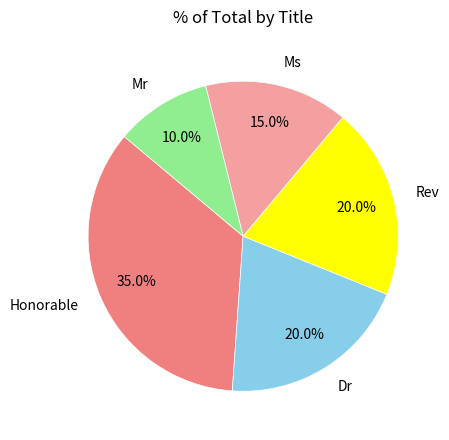

What is the largest slice in the pie chart?

Honorable